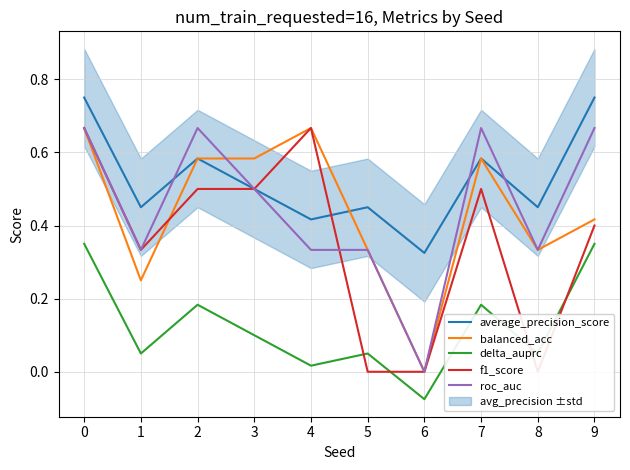

What is the value of the average_precision_score point at the 7th from the left?

0.3